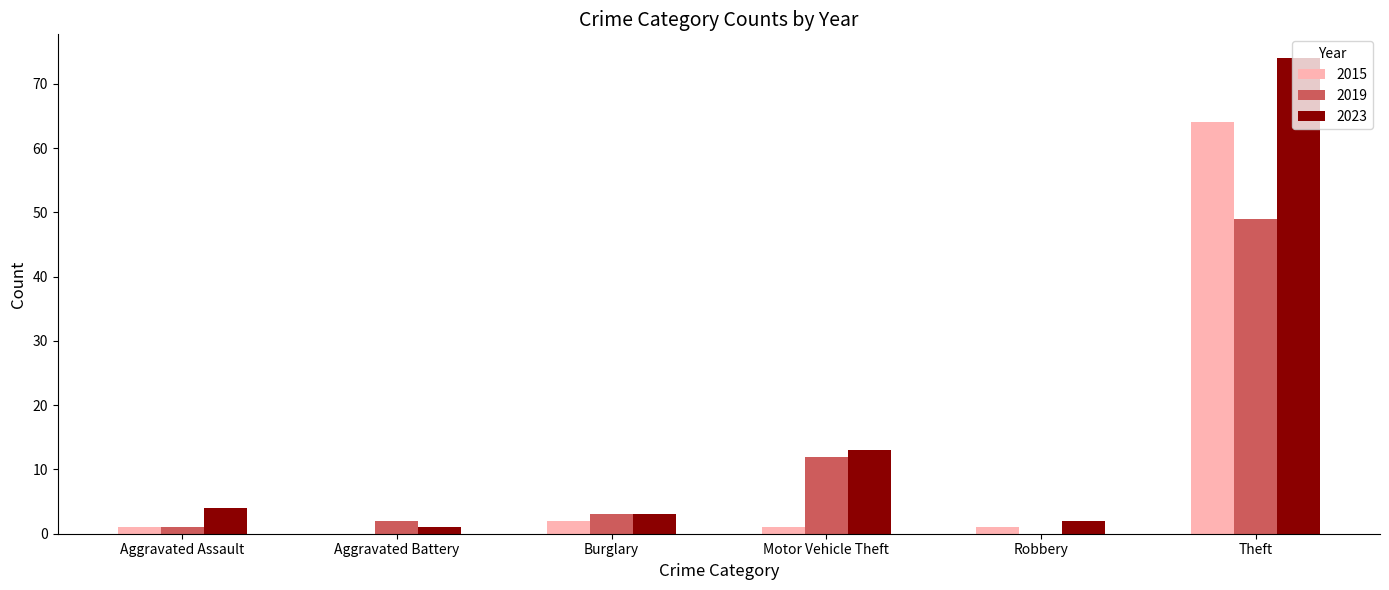

True or false: 2019 has a value of 0 at Robbery.

True